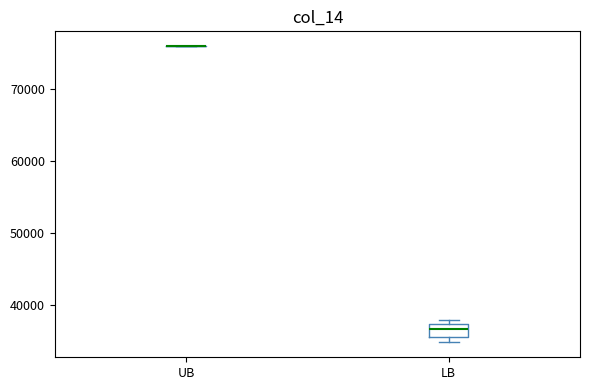

Reading left to right, read every box against the y-axis: the position of its median line, the range the box covers, and the ends of its whiskers. The values are not printed on the chart, so give them approximately, as read against the axis.

UB: box collapsed to a line at 76000, whiskers 76000 to 76000
LB: median 37000 (inside the box), box 36000 to 37000, whiskers 35000 to 38000